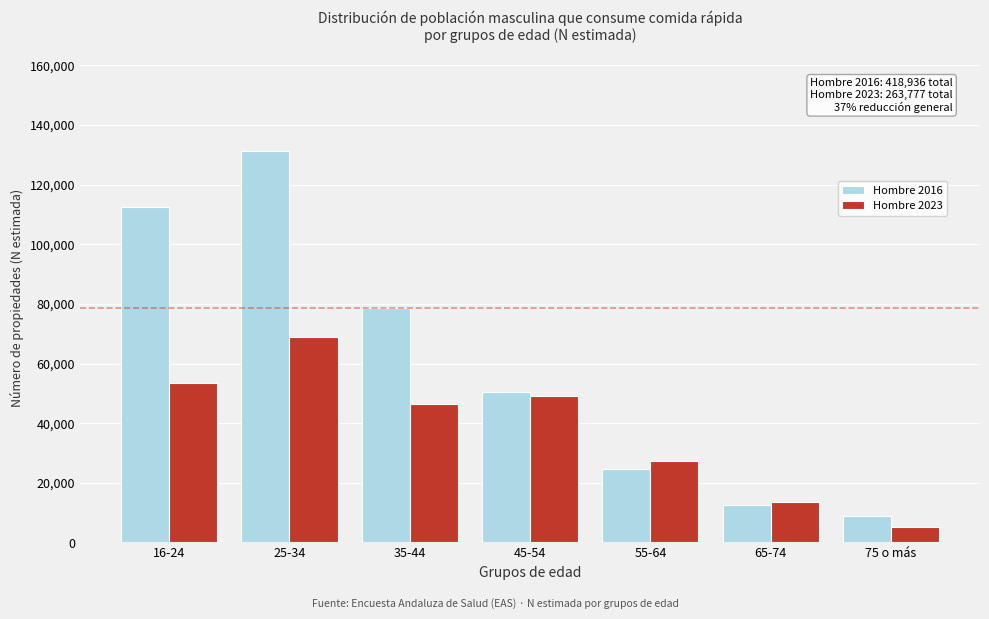

Reading left to right, transcribe all the data shown in this chart.

Hombre 2016: 16-24=112573	25-34=131178	35-44=78682	45-54=50425	55-64=24672	65-74=12428	75 o más=8978
Hombre 2023: 16-24=53376	25-34=68875	35-44=46407	45-54=49032	55-64=27452	65-74=13549	75 o más=5086